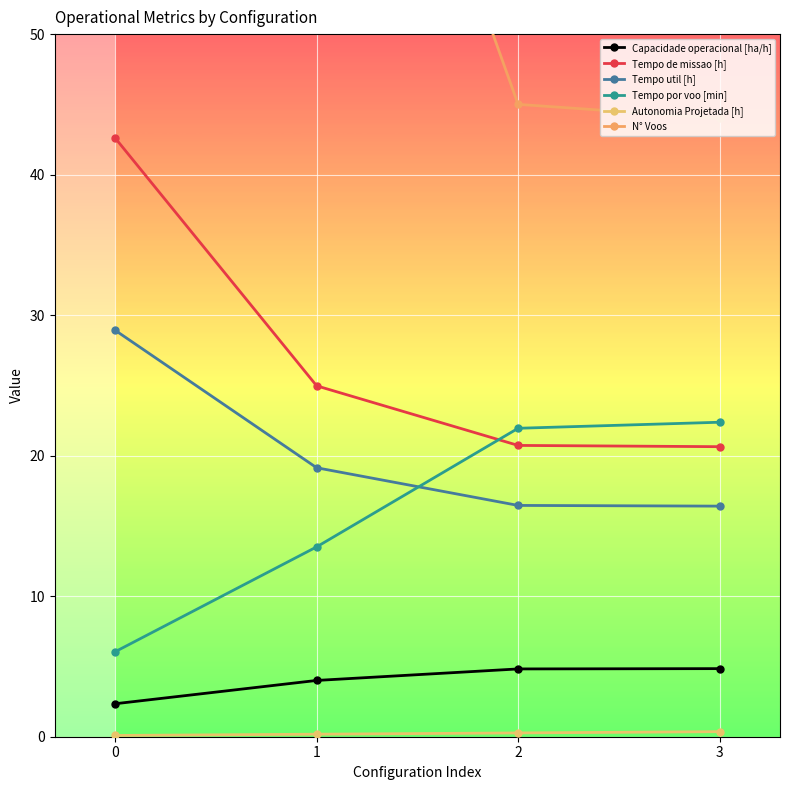

What is the maximum value shown in the chart?

287.0